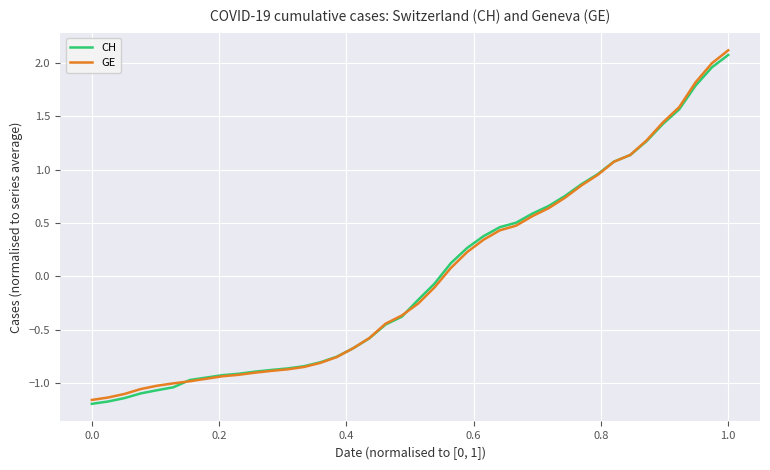

What is the difference between the maximum and minimum values in the GE series?

3.3